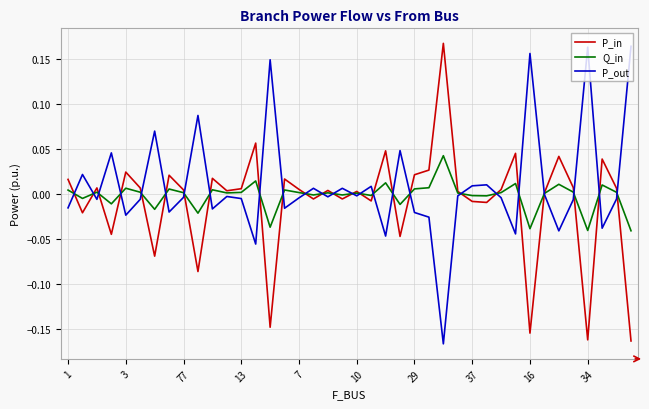

What is the label of the 14th point from the right?

26